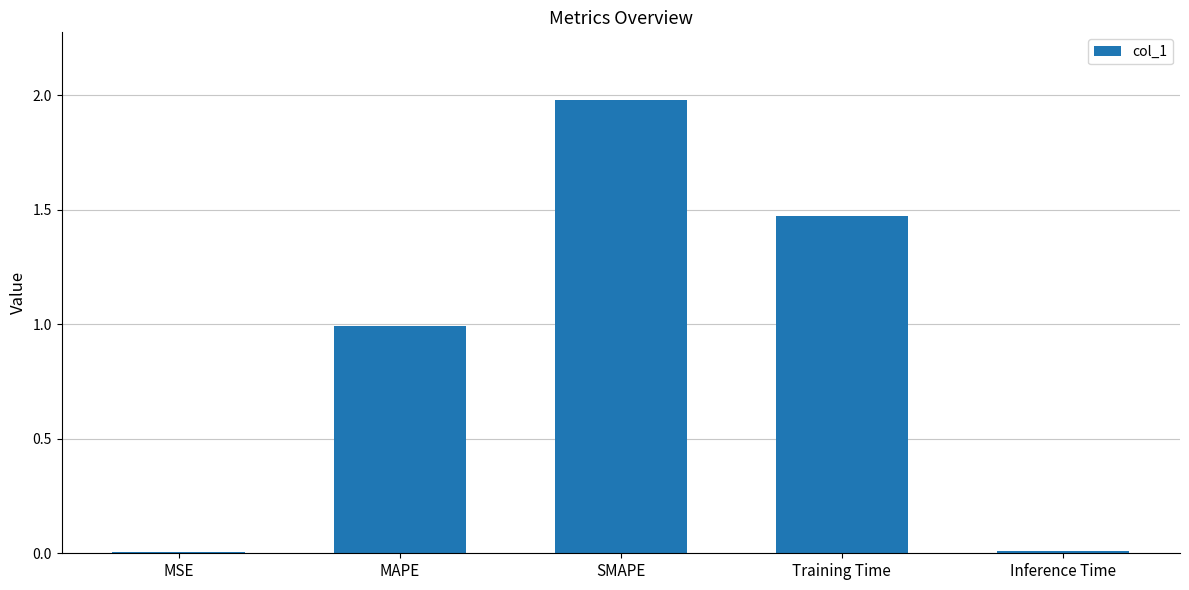

True or false: the data shows 0.0 at Inference Time.

True